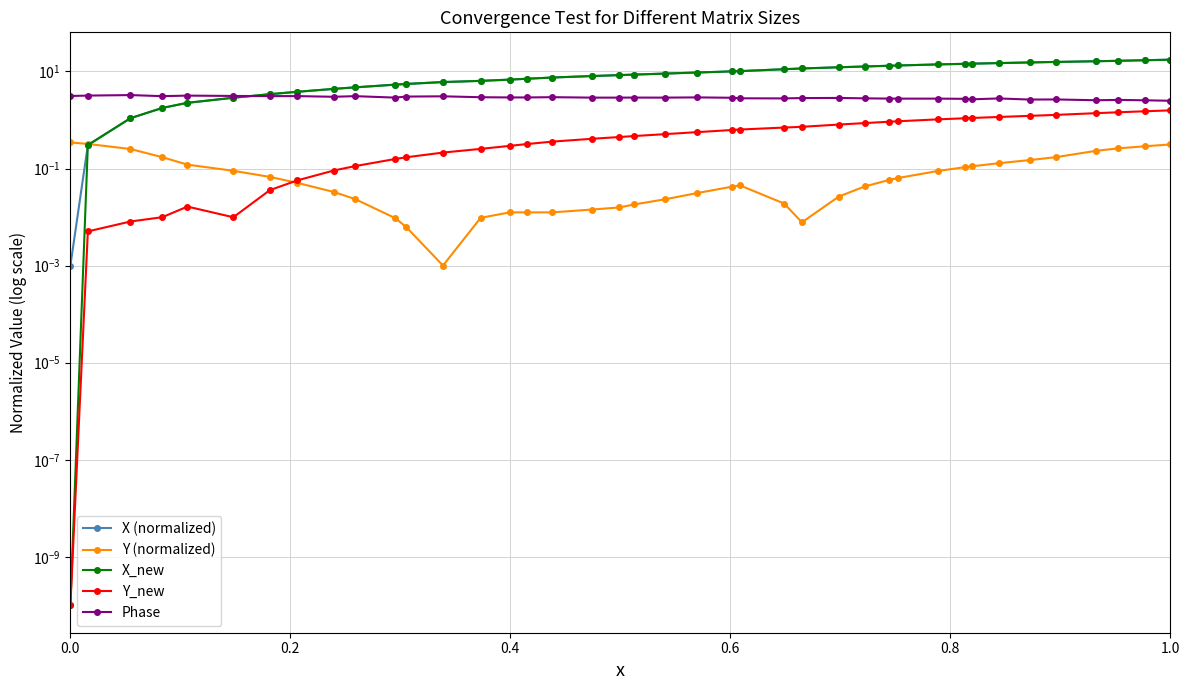

How many lines are shown in the chart?

5